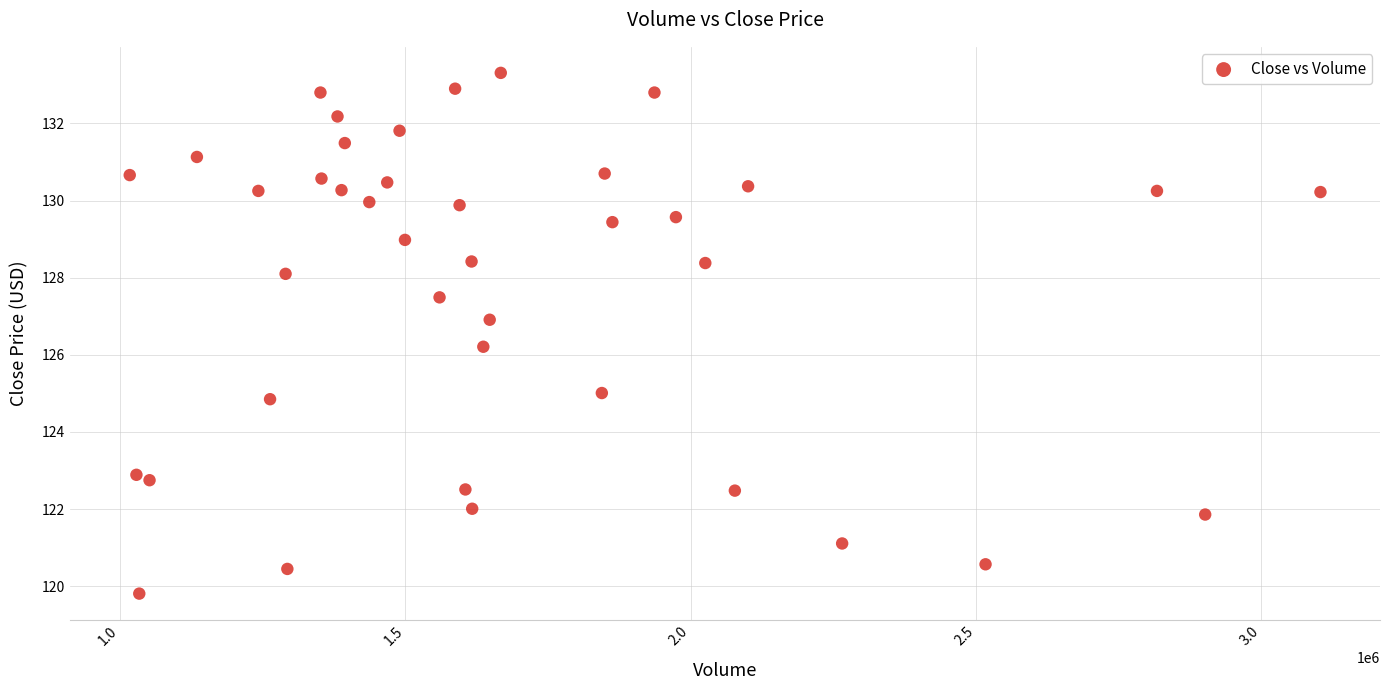

What Y value in the scatter plot is closest to 126?

126.2